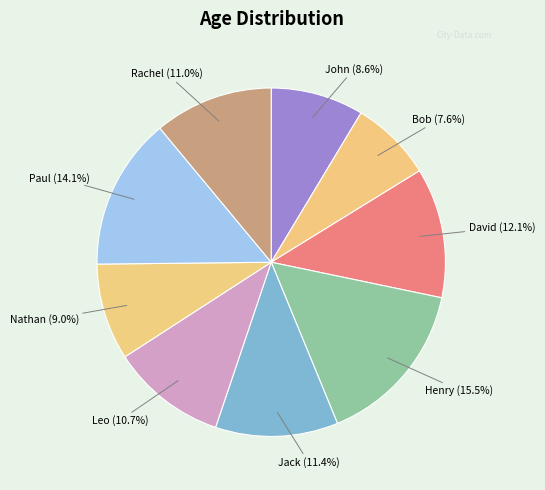

How much of the chart is everything except Leo?

89.3%